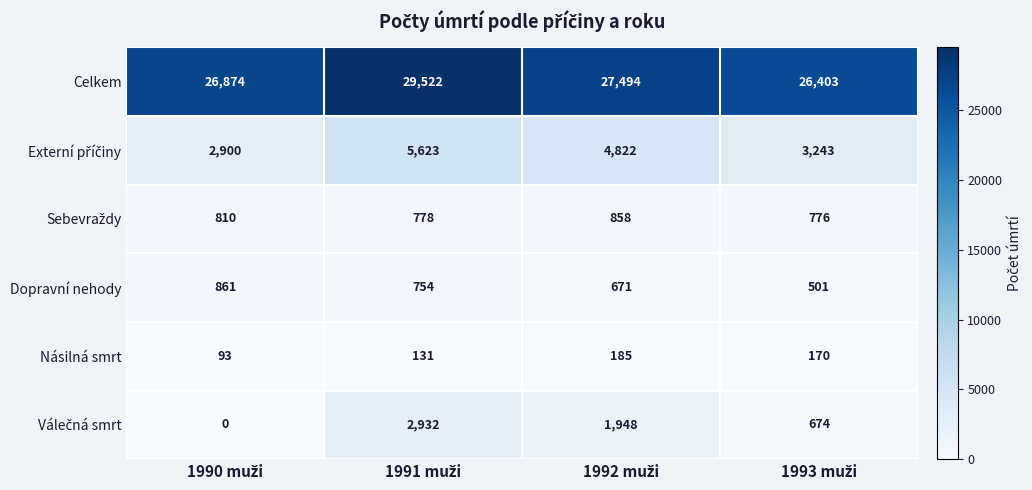

What is the average value of the Násilná smrt series?

145